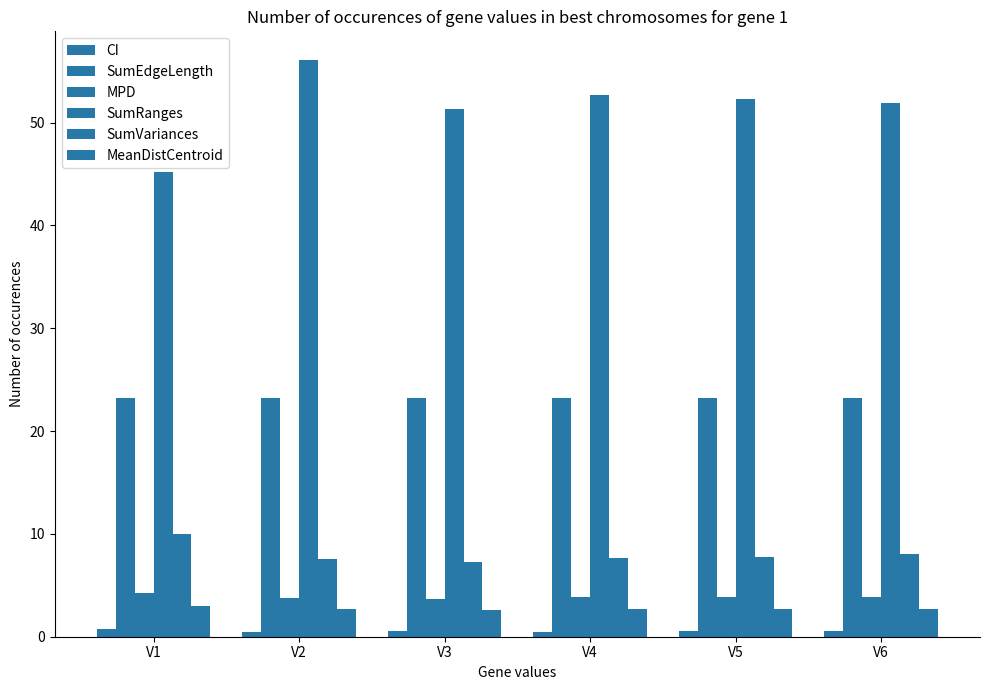

What is the value of the CI bar at the 4th from the left?

0.4